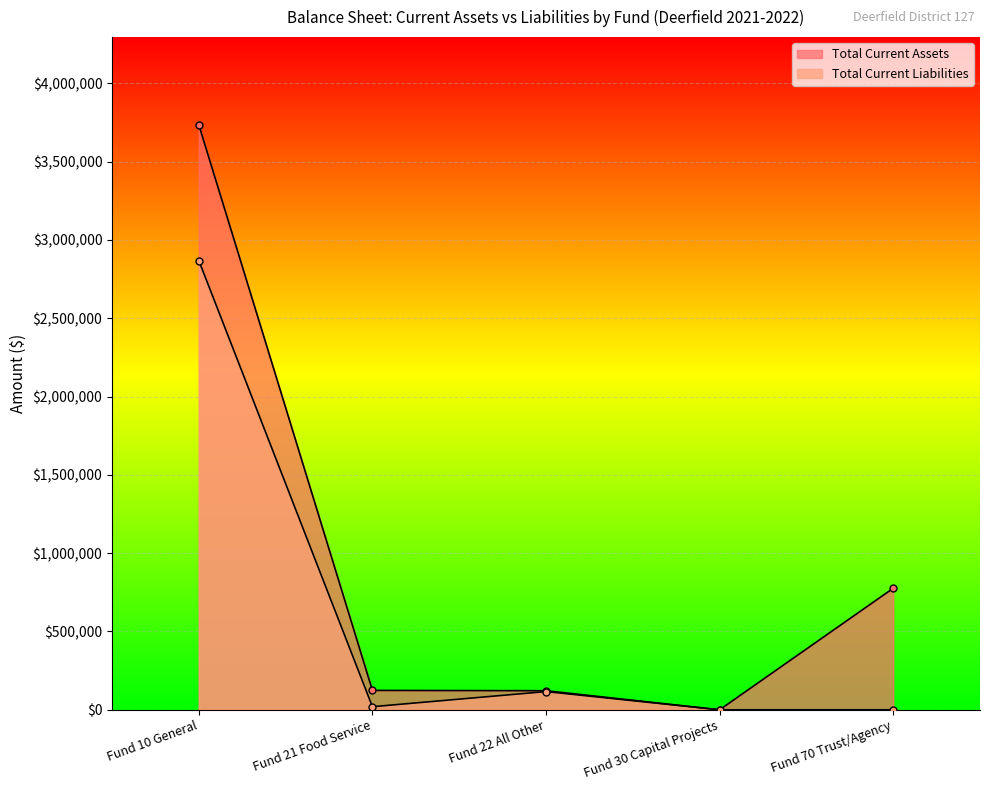

What is the label of the 4th point from the left?

Fund 30 Capital Projects